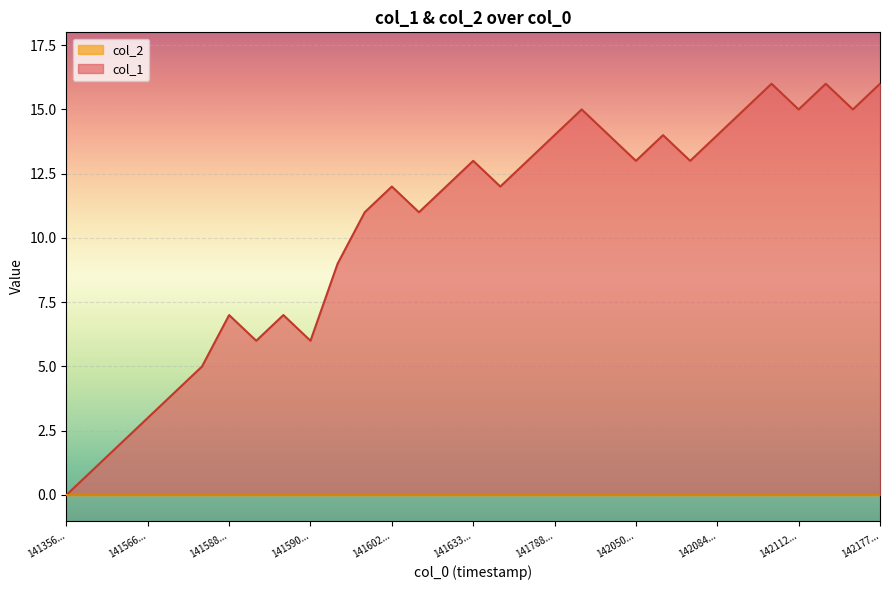

Which series has the largest range (max minus min)?

col_1